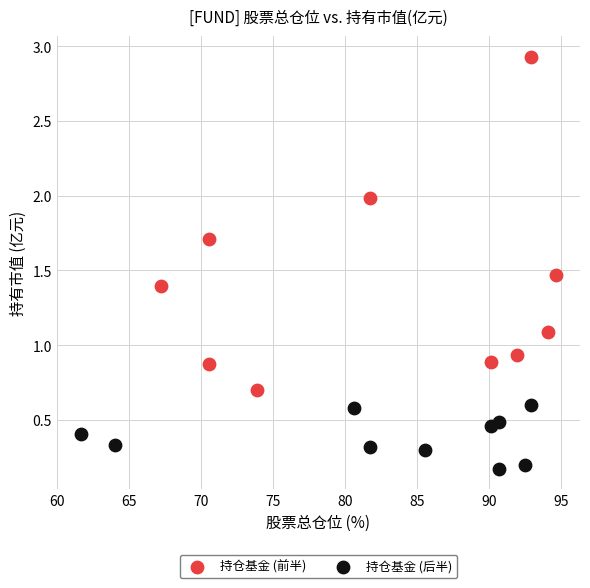

Which series contains the highest Y value?

持仓基金 (前半)